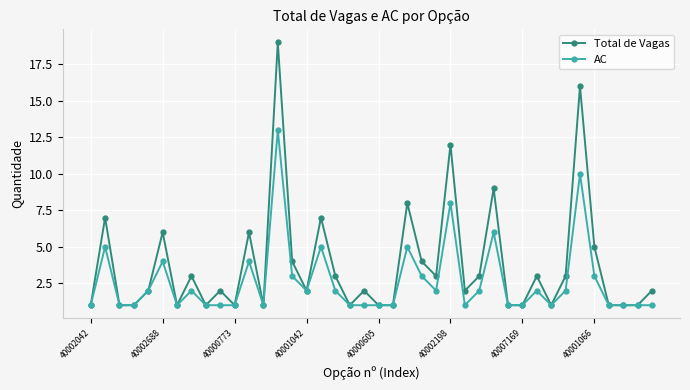

What is the minimum value shown in the chart?

1